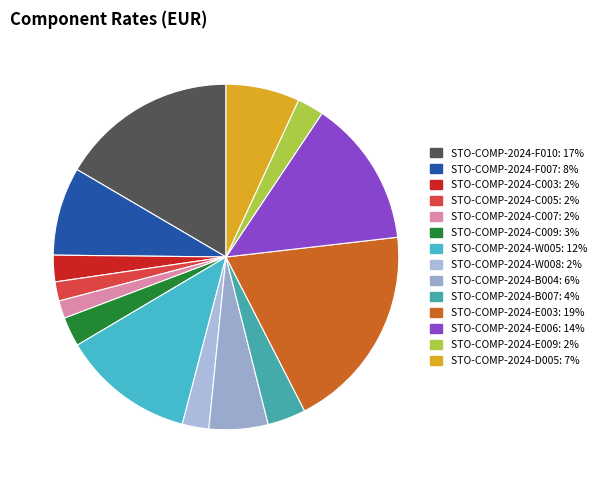

Approximately how many times larger is the value at STO-COMP-2024-E009 compared to STO-COMP-2024-F007?

0.3